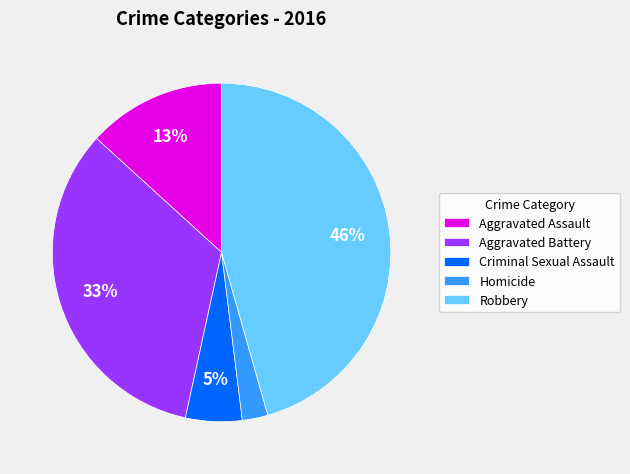

What percentage is the Robbery slice, to the nearest percent?

46%